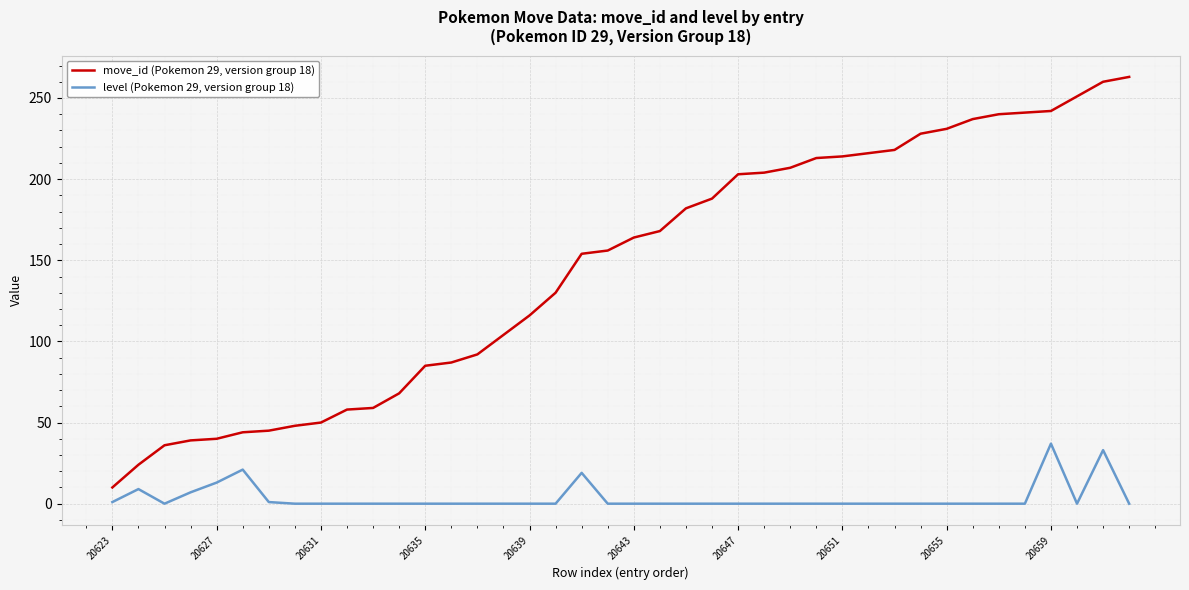

Which series has the largest range (max minus min)?

move_id (Pokemon 29, version group 18)